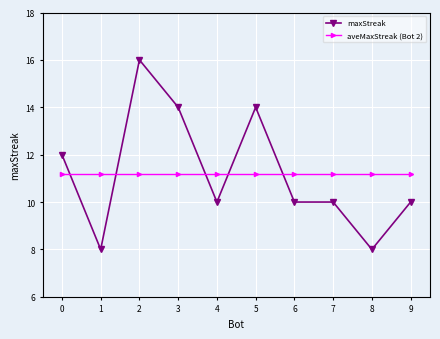

How many intersections are there between aveMaxStreak (Bot 2) and maxStreak?

5